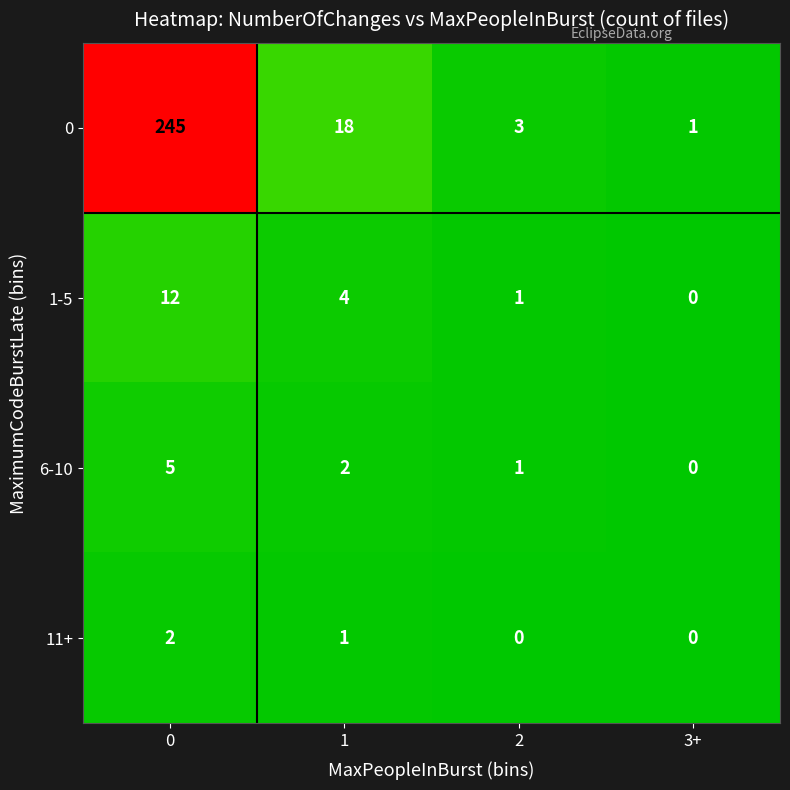

Reading right to left, extract all data points from this chart.

0: 3+=1	2=3	1=18	0=245
1-5: 3+=0	2=1	1=4	0=12
6-10: 3+=0	2=1	1=2	0=5
11+: 3+=0	2=0	1=1	0=2